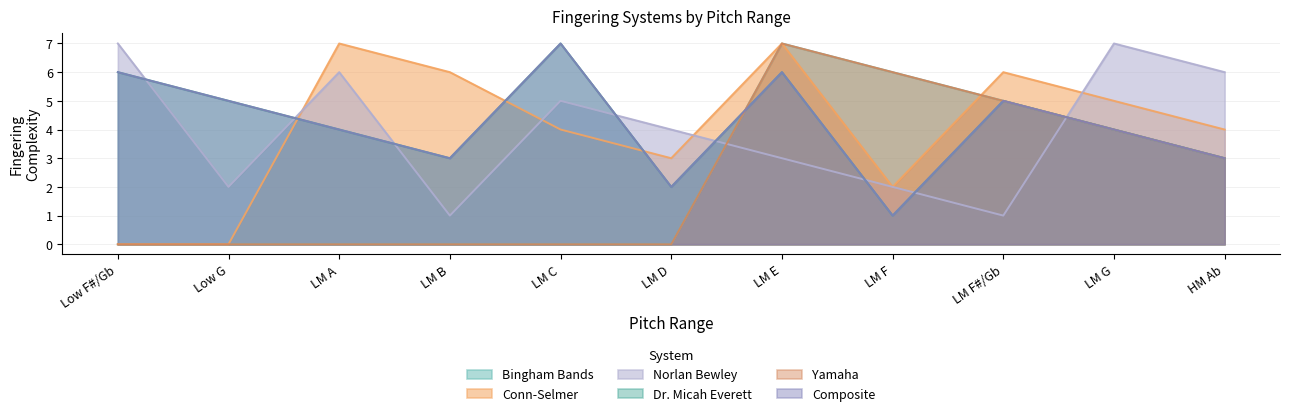

What is the label of the 11th point from the left?

HM Ab